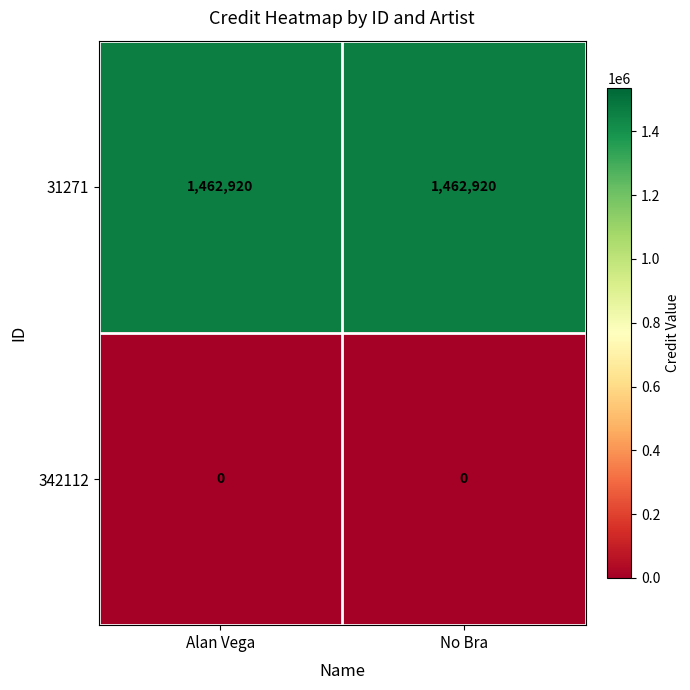

What is the spread (max minus min) of values at Alan Vega?

1462920